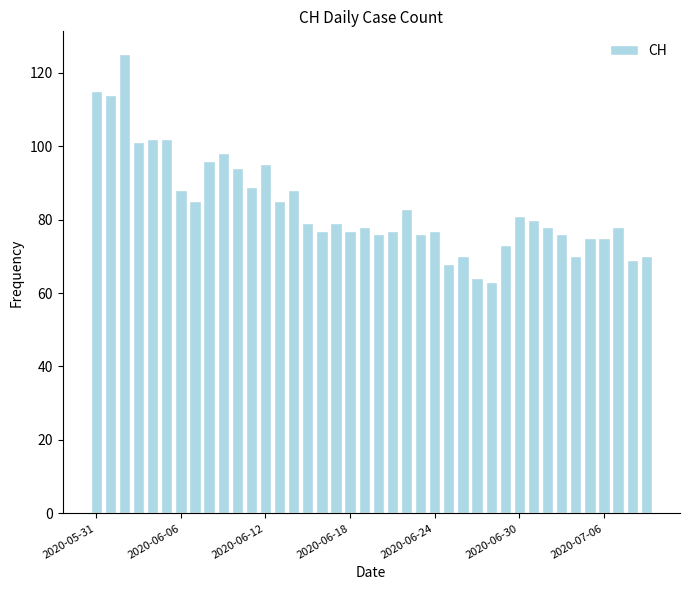

What is the average value?

84